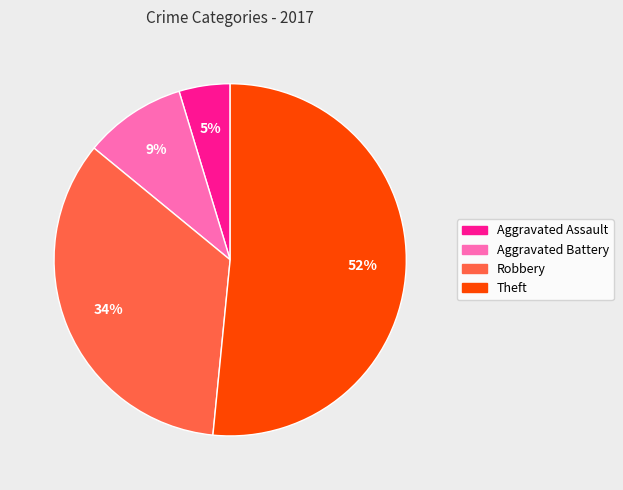

What is the largest slice in the pie chart?

Theft